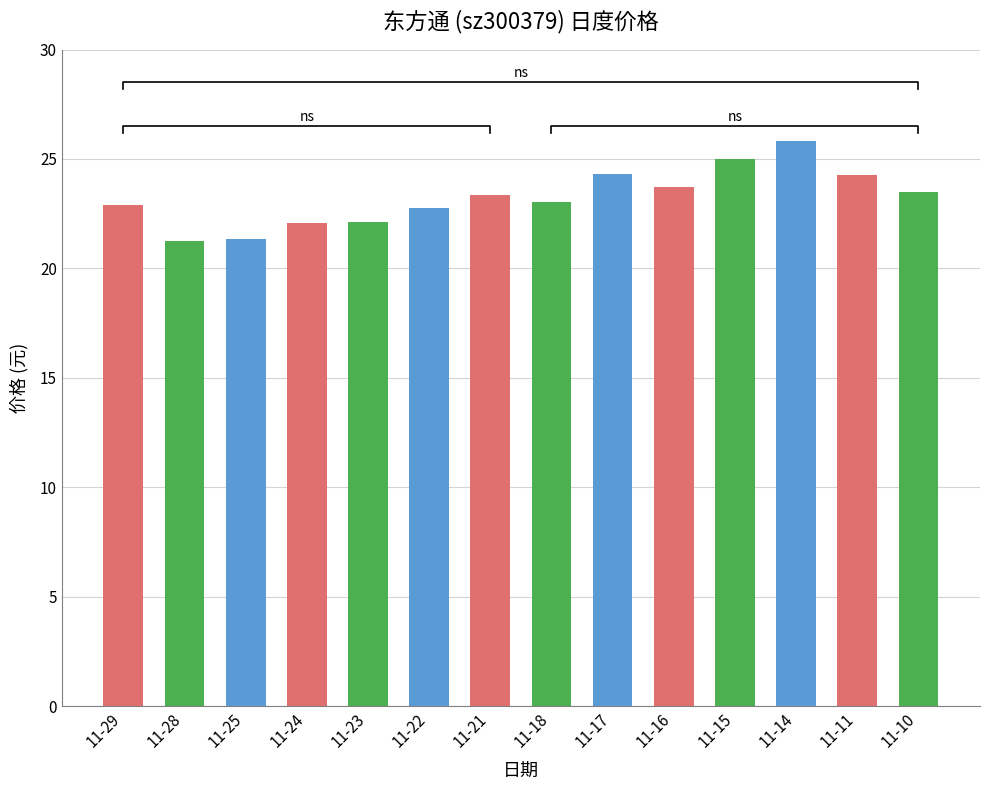

Count the number of values greater than 23.

8